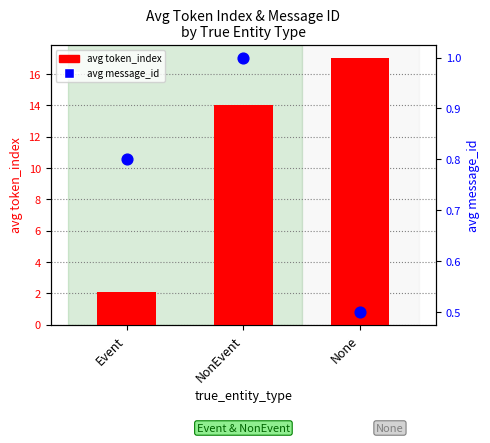

Which series has the largest total across all categories?

avg token_index